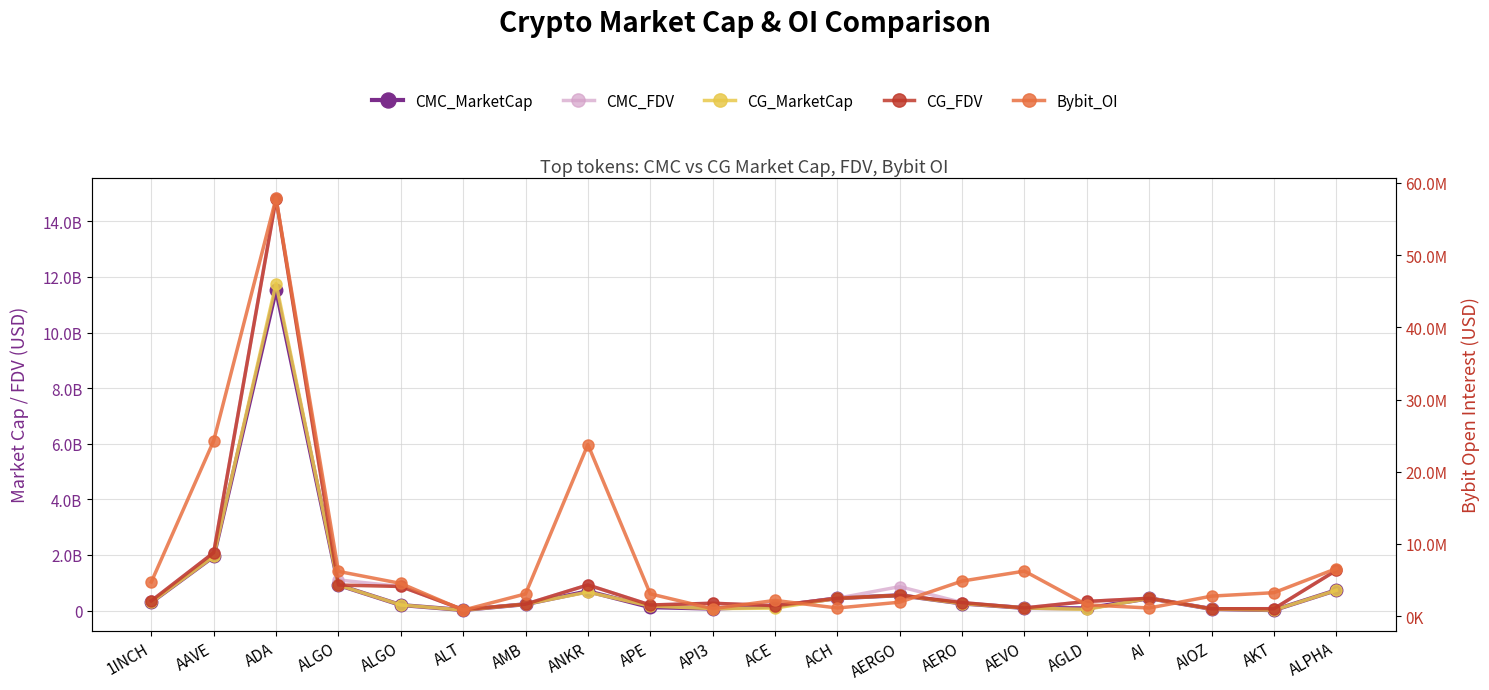

What is the total value across all series at ALPHA?

4363832973